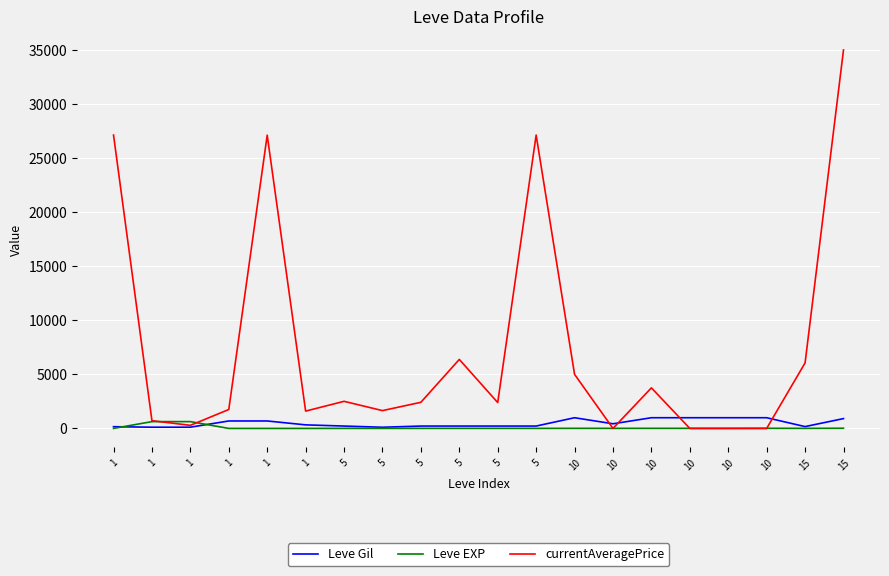

At which category does the chart reach its peak across all series?

15